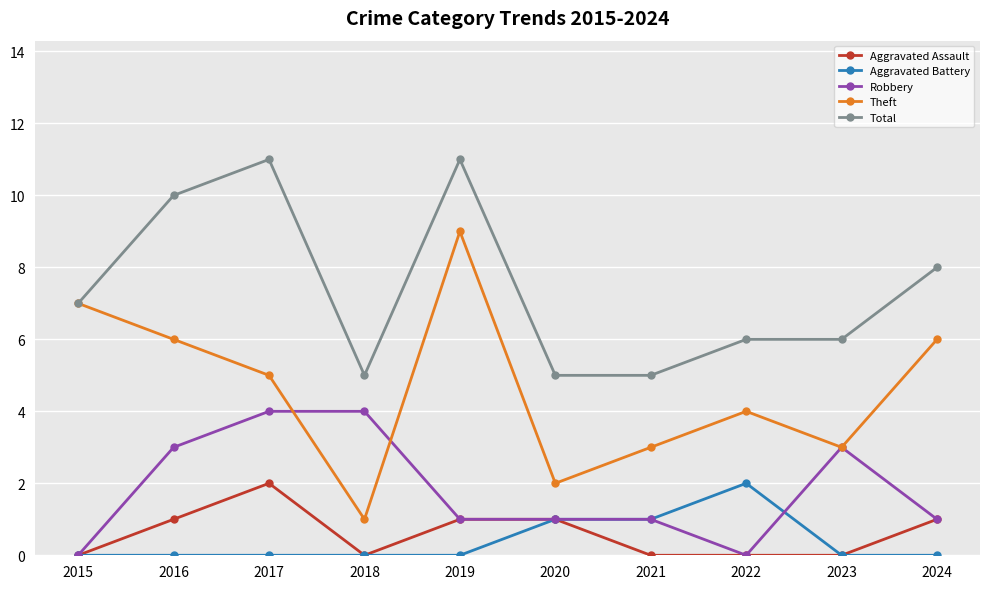

How many lines are shown in the chart?

5